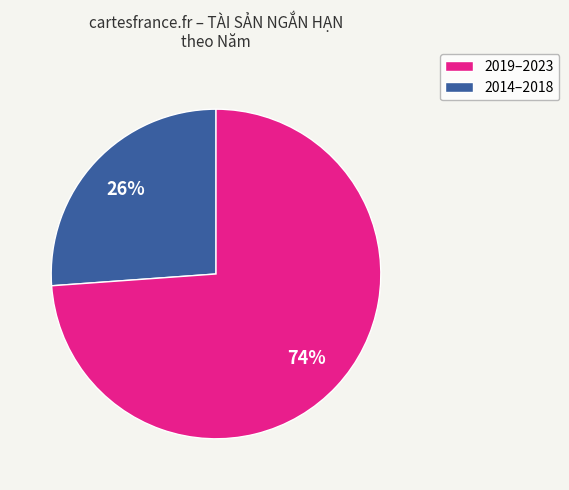

To the nearest percent, what is the difference between the largest and smallest slice percentages?

48%